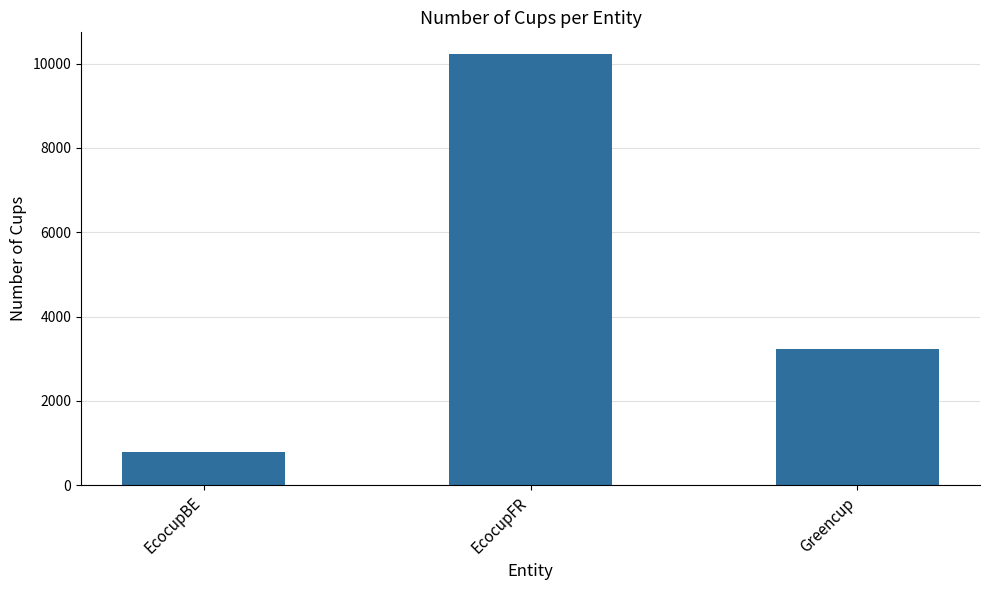

List the labels in order of value, smallest first.

EcocupBE, Greencup, EcocupFR